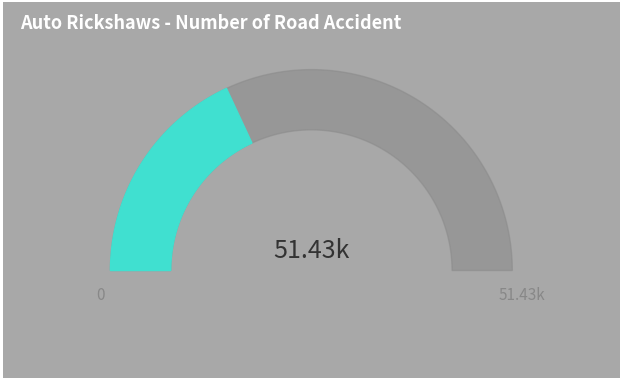

The 3 slice represents 0% of the pie. True or false?

True